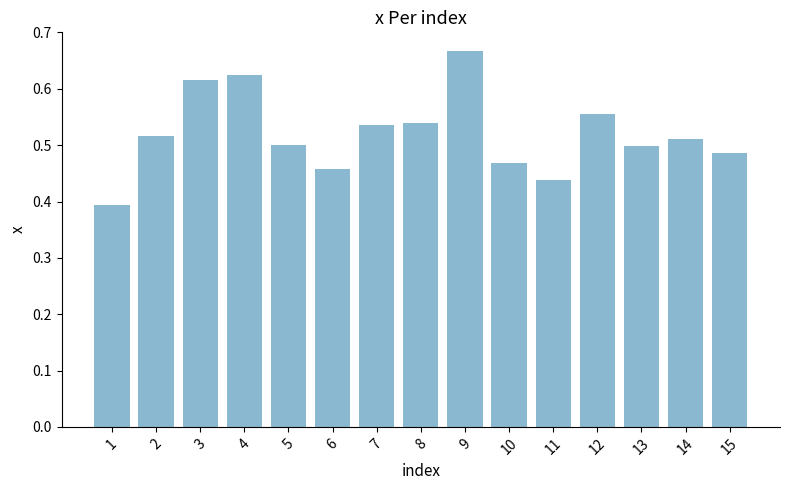

At which label is the value closest to 0?

1